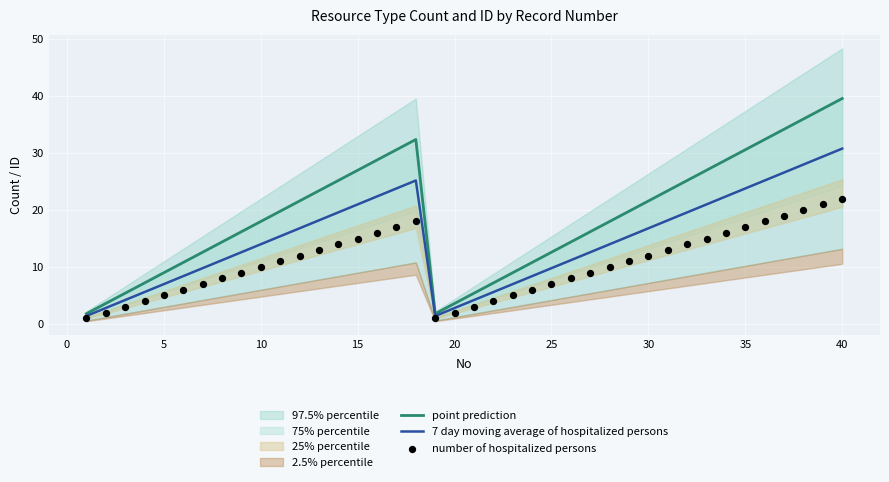

At how many categories does at least one series exceed 39?

1